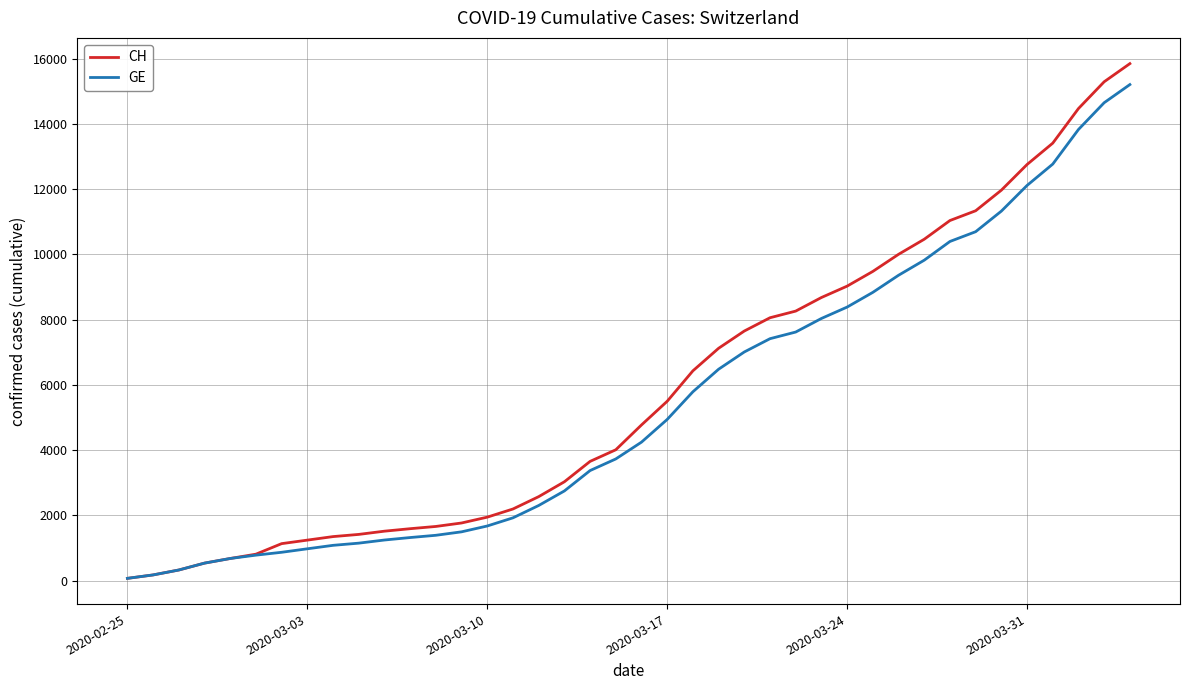

Which series has the largest range (max minus min)?

CH